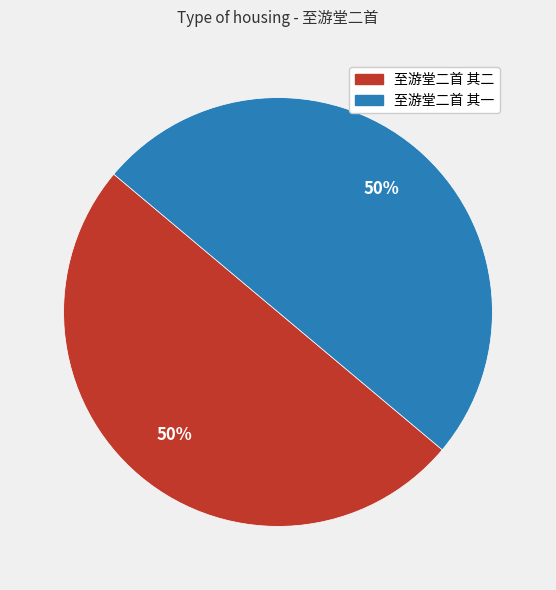

Is it true that 至游堂二首 其一 is 38% of the pie?

False